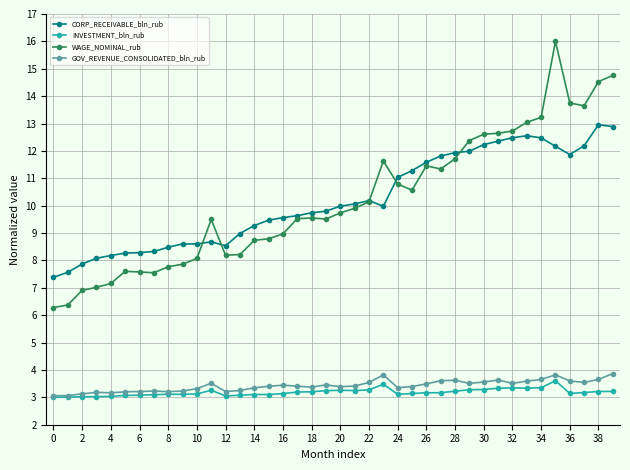

What is the value of the WAGE_NOMINAL_rub point at the 17th from the left?

9.0